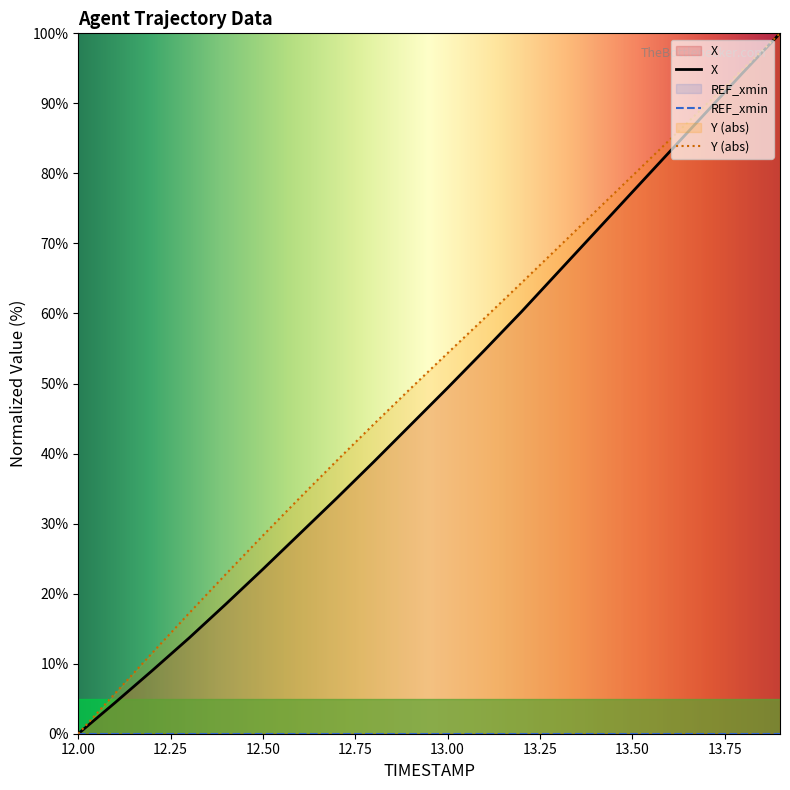

True or false: Y and X cross at least once.

False